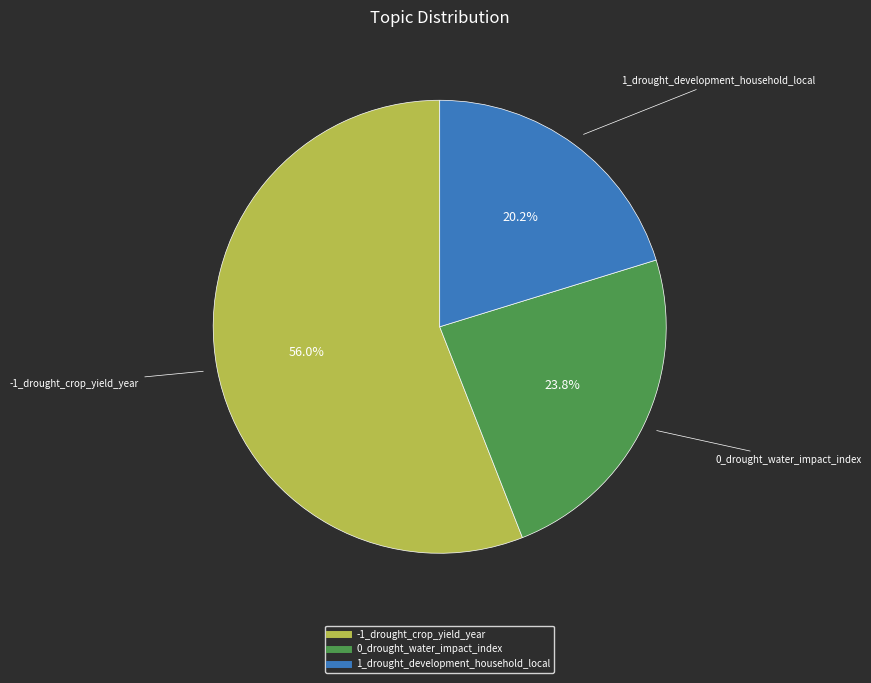

Is the sum of 0_drought_water_impact_index and -1_drought_crop_yield_year greater than half?

Yes